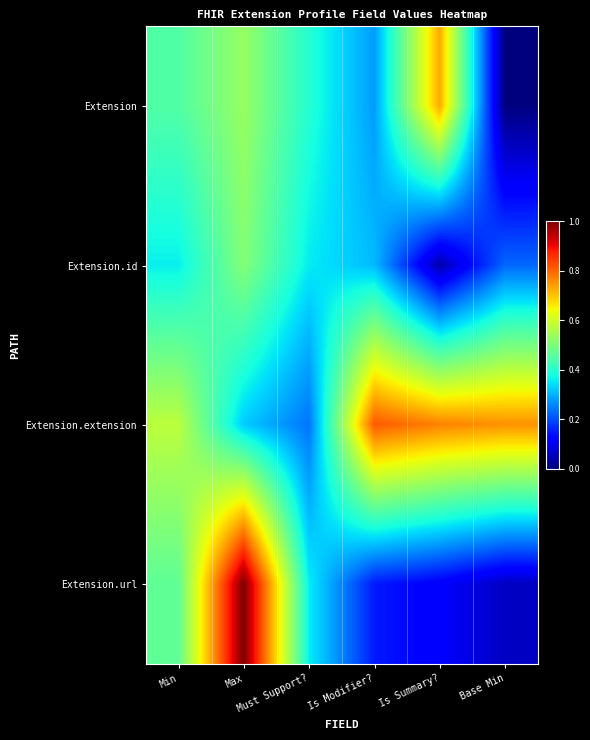

What is the spread (max minus min) of values at Is Summary??

0.7